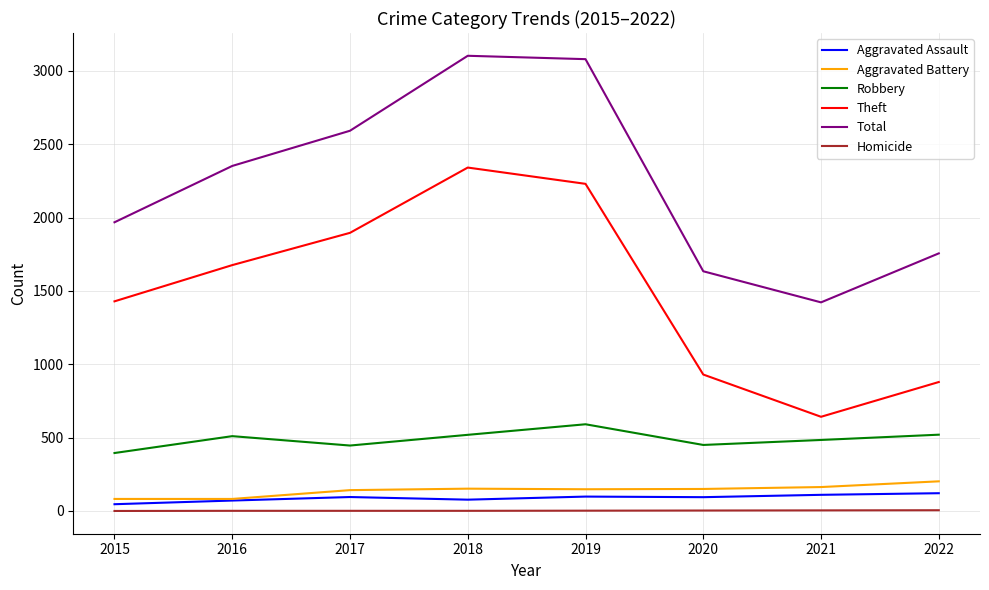

What is the minimum value for Theft?

642